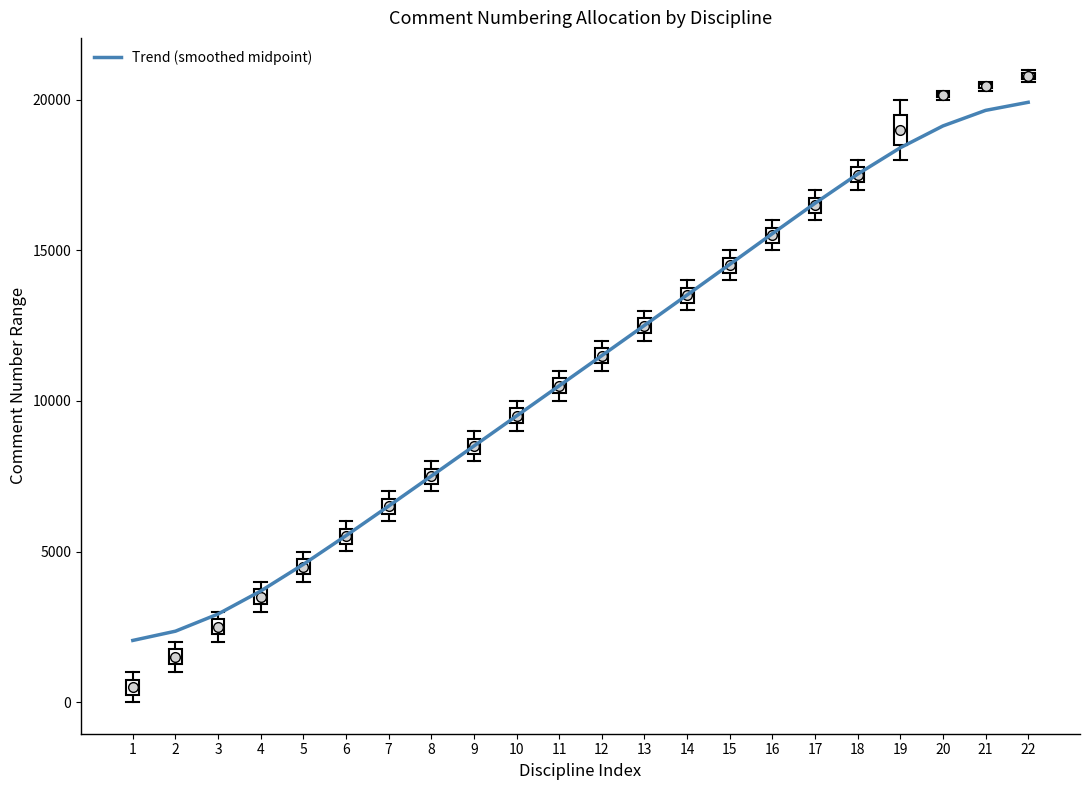

Which has a higher value, 5 or 20?

20